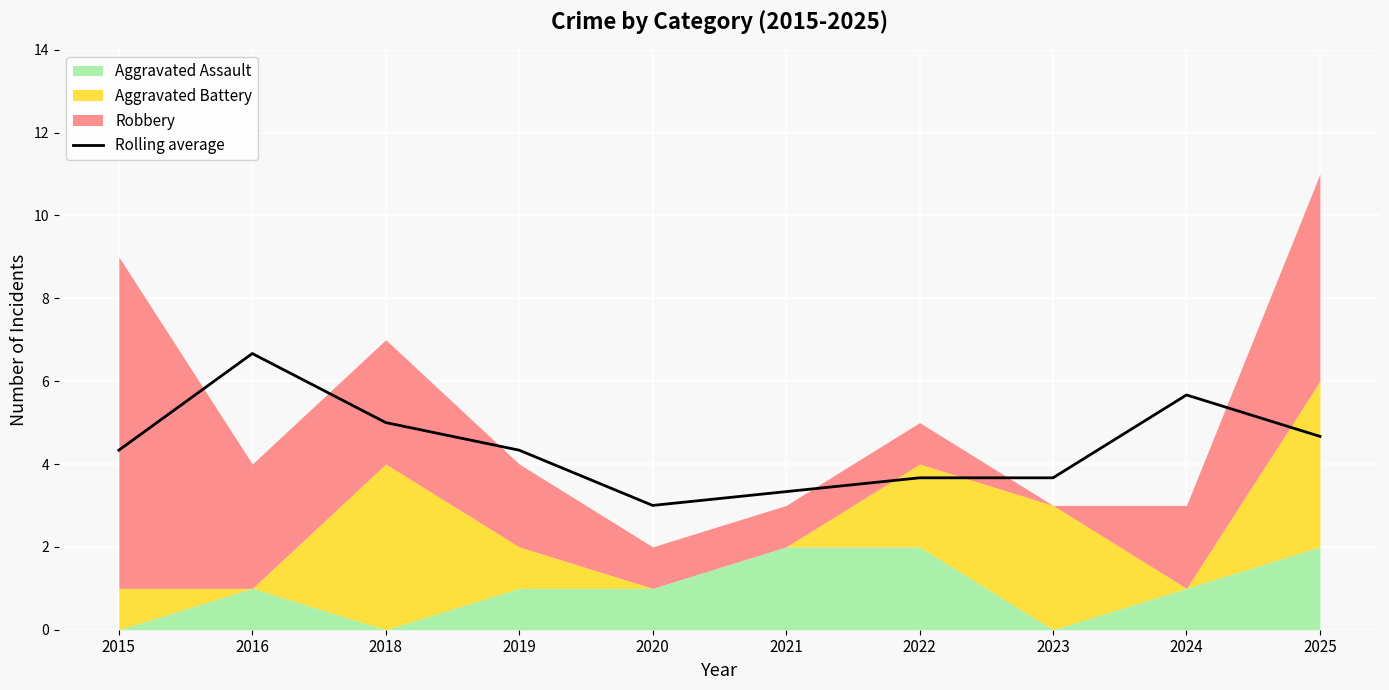

What is the greatest value displayed?

6.7